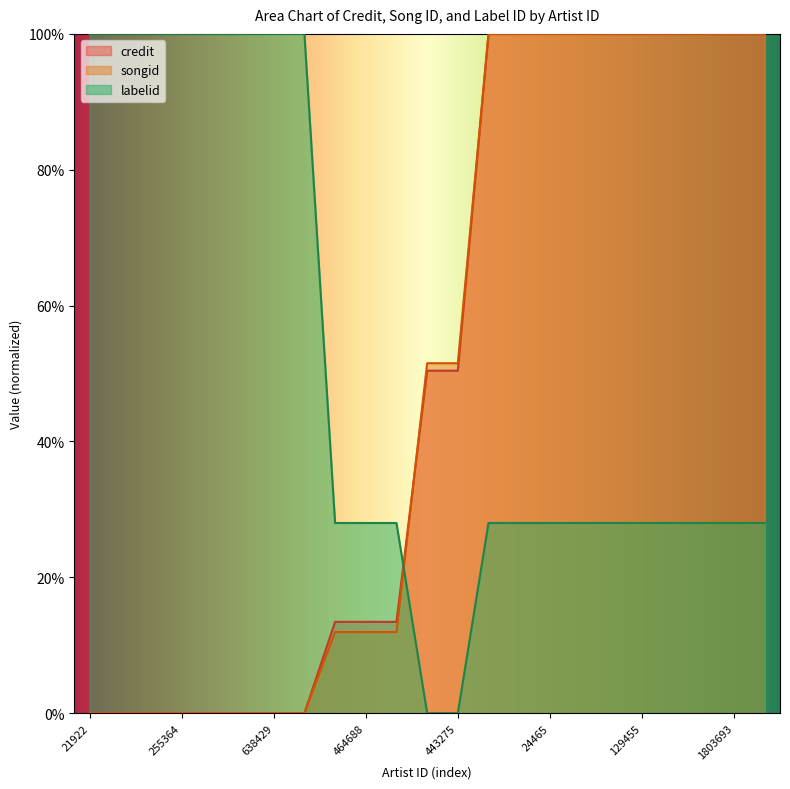

Reading left to right, what are all the values shown in this chart?

credit: 0.0	0.0	0.0	0.0	0.0	0.0	0.0	0.0	0.1	0.1	0.1	0.5	0.5	1.0	1.0	1.0	1.0	1.0	1.0	1.0	1.0	1.0	1.0
songid: 0.0	0.0	0.0	0.0	0.0	0.0	0.0	0.0	0.1	0.1	0.1	0.5	0.5	1.0	1.0	1.0	1.0	1.0	1.0	1.0	1.0	1.0	1.0
labelid: 1.0	1.0	1.0	1.0	1.0	1.0	1.0	1.0	0.3	0.3	0.3	0.0	0.0	0.3	0.3	0.3	0.3	0.3	0.3	0.3	0.3	0.3	0.3